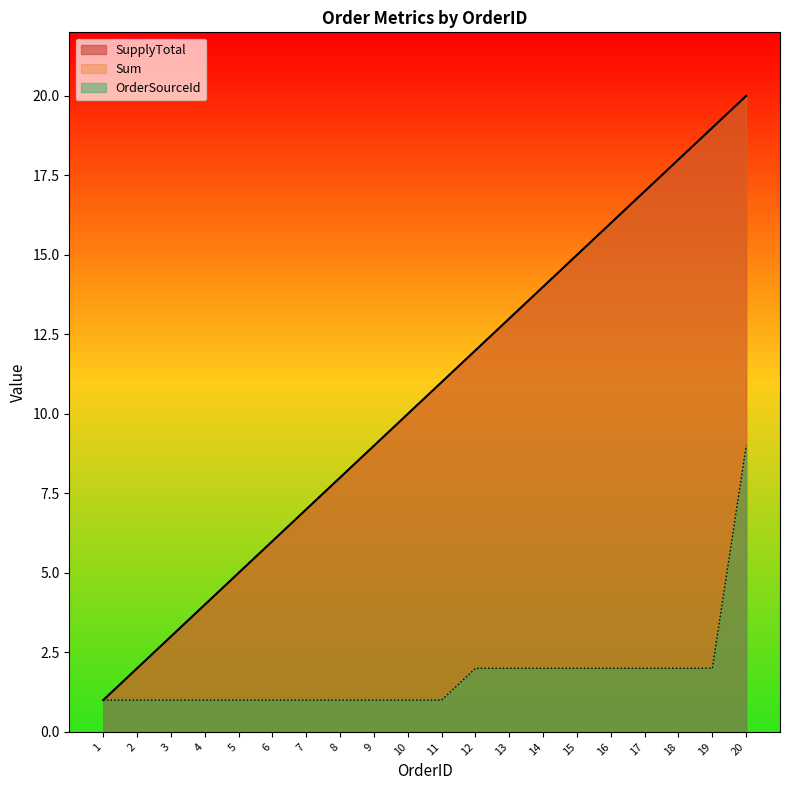

How many data points in Sum are above 11?

9